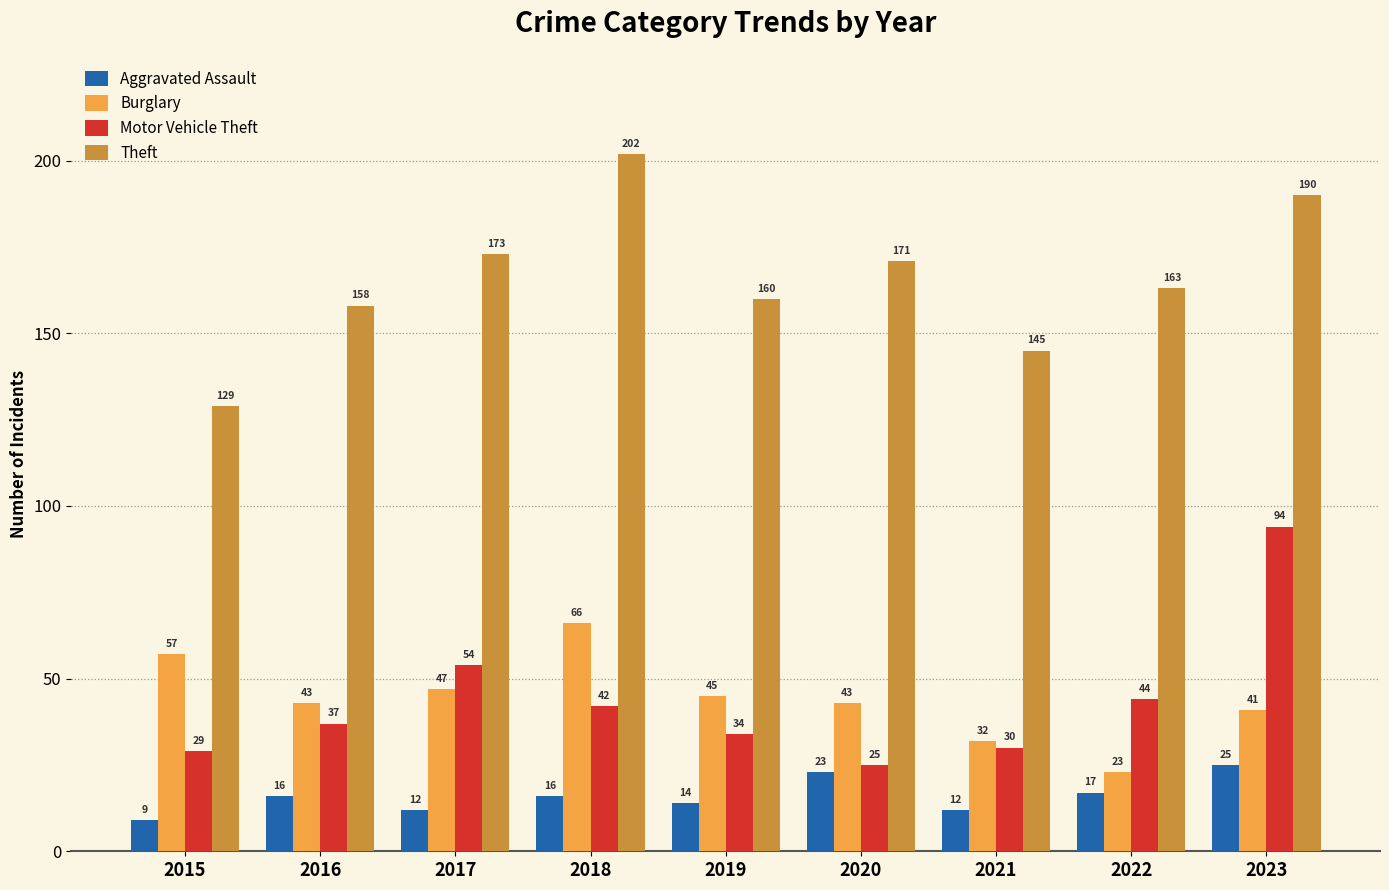

Count the number of categories in the chart.

9